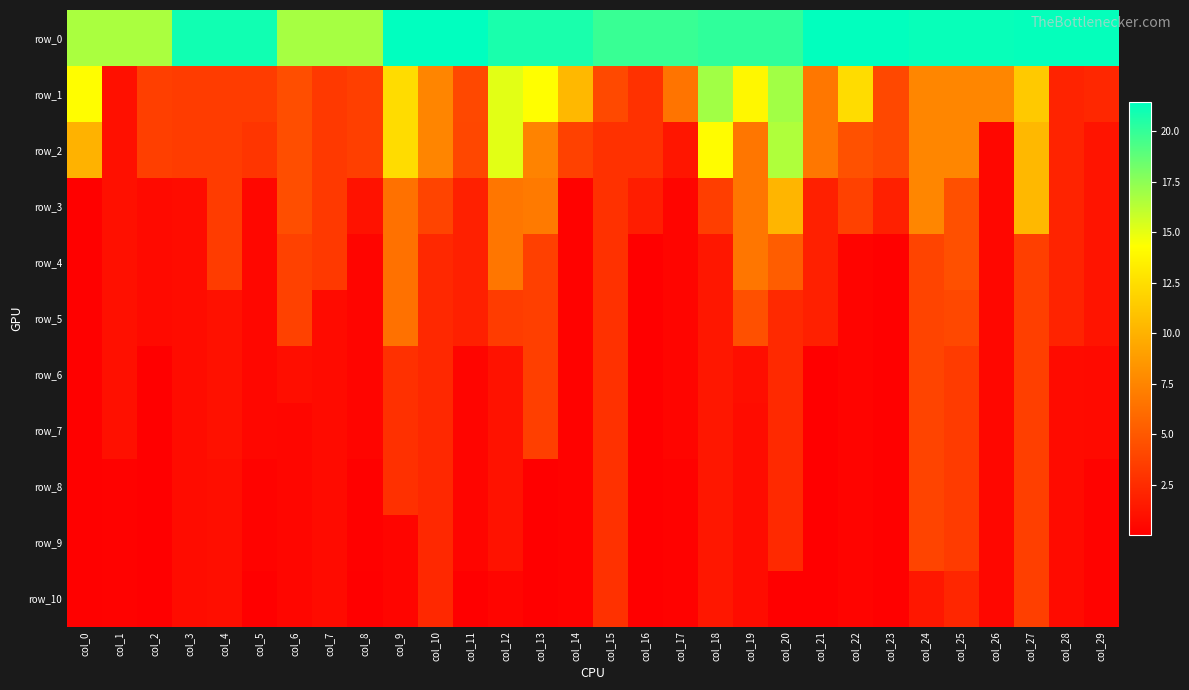

What is the total value across all series at col_14?

36.4